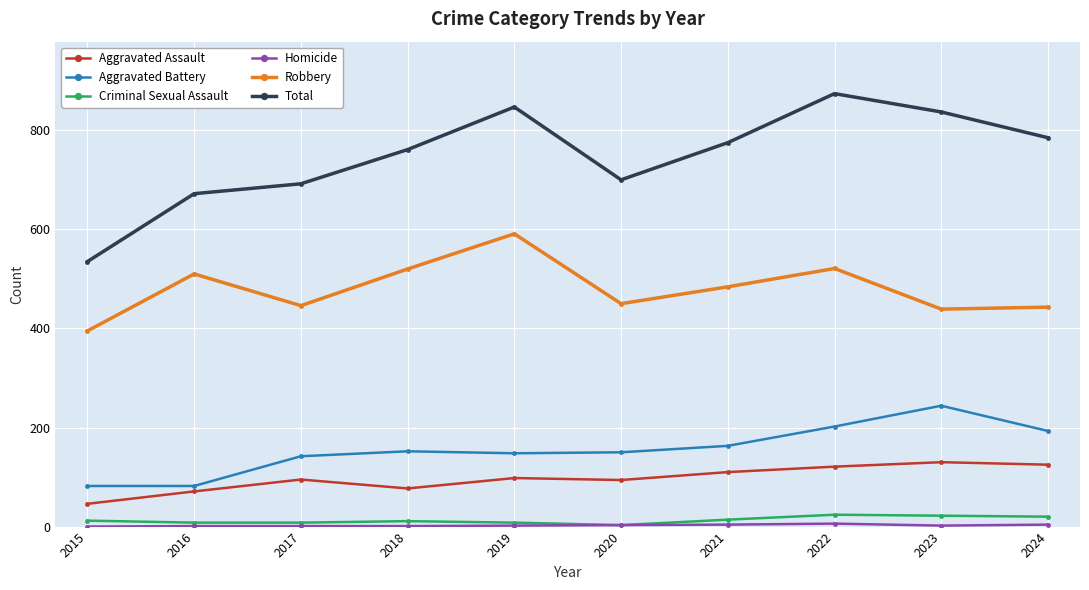

What is the difference between the highest and lowest values at 2017?

691